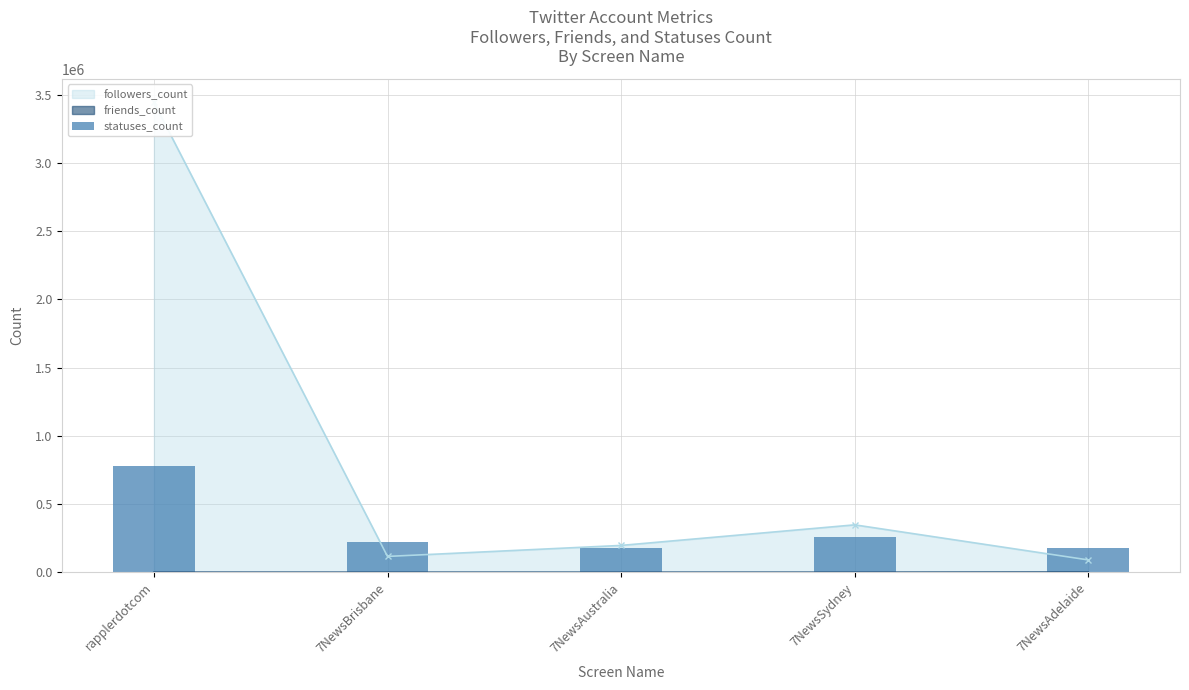

What is the sum of all values?

1618212